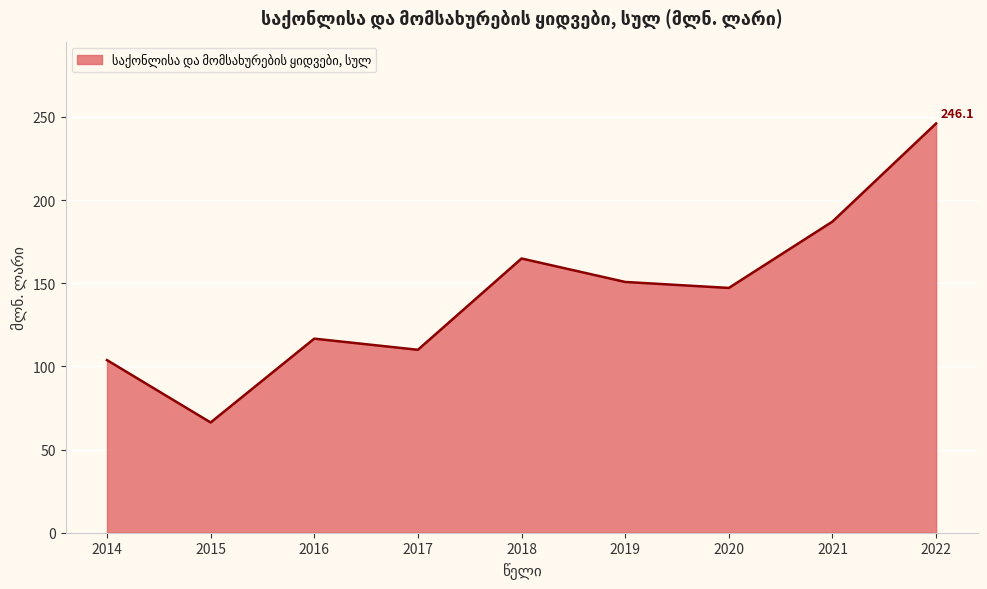

Read the value at 2021.

187.1